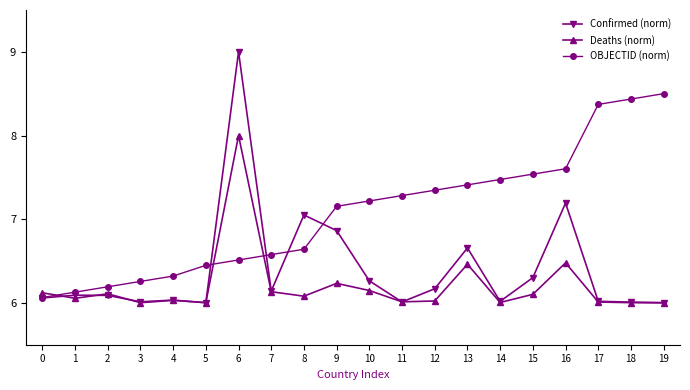

Count the number of data series in this chart.

3